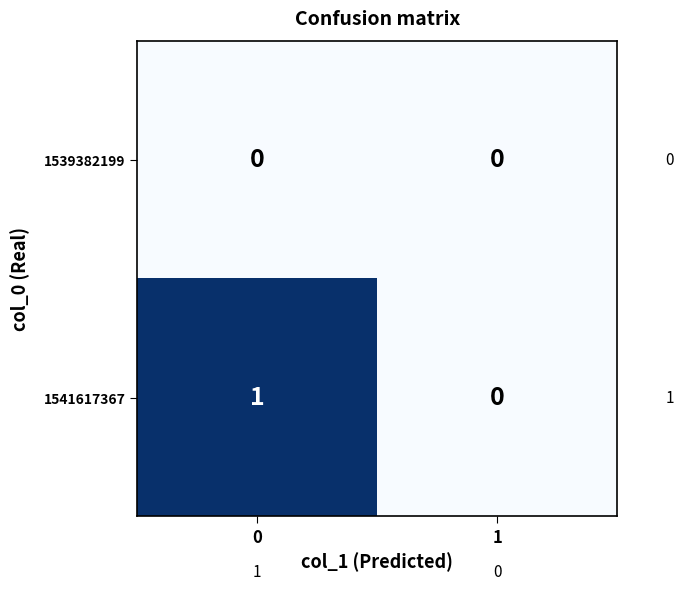

Which series has the largest total across all categories?

1541617367